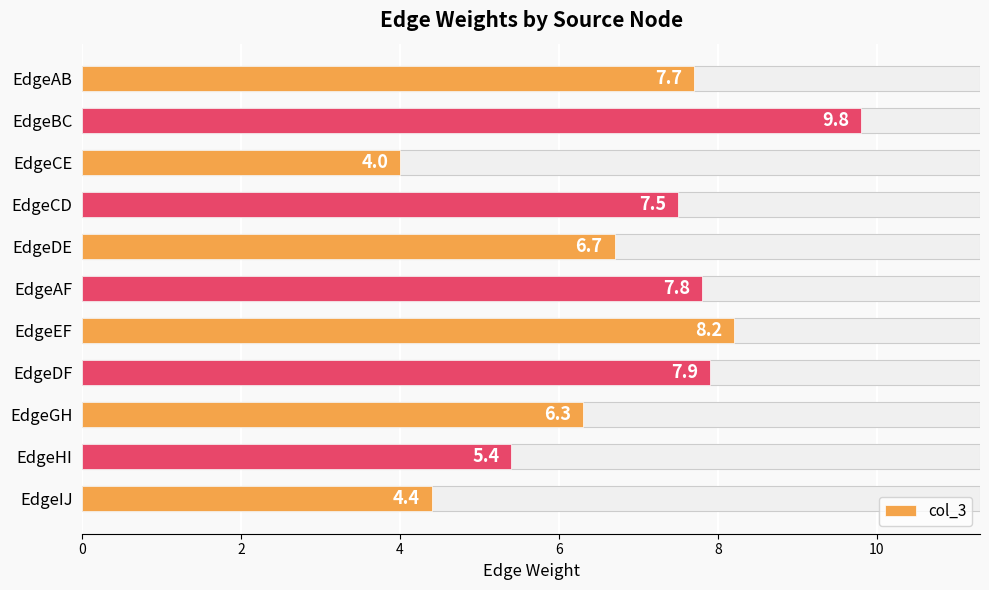

Is it true that the value at EdgeBC is 9.8?

True